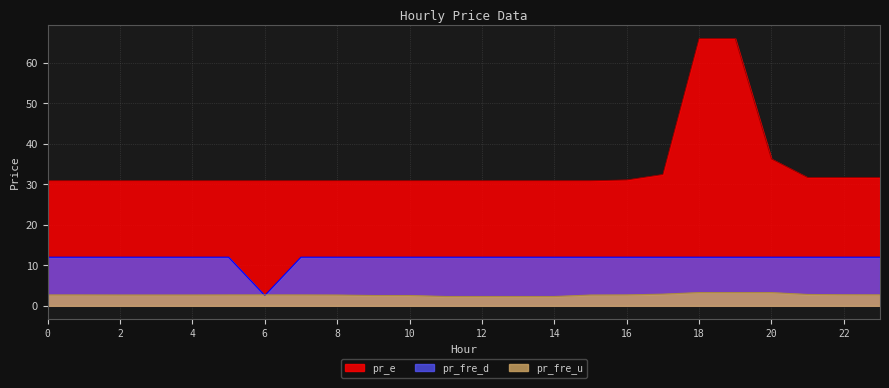

What is the smallest value displayed?

2.3